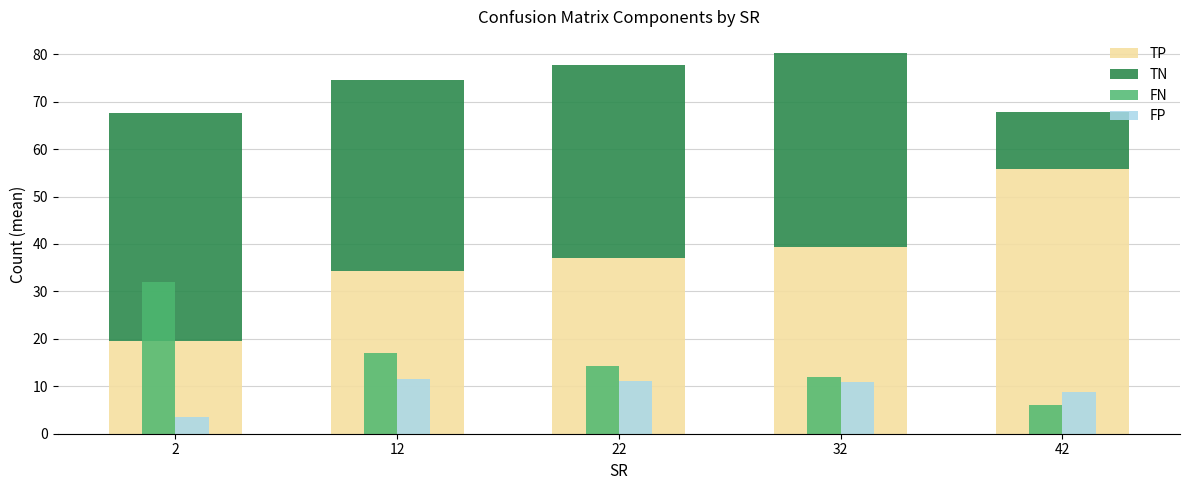

What is the difference between the highest and lowest values at 42?

49.9